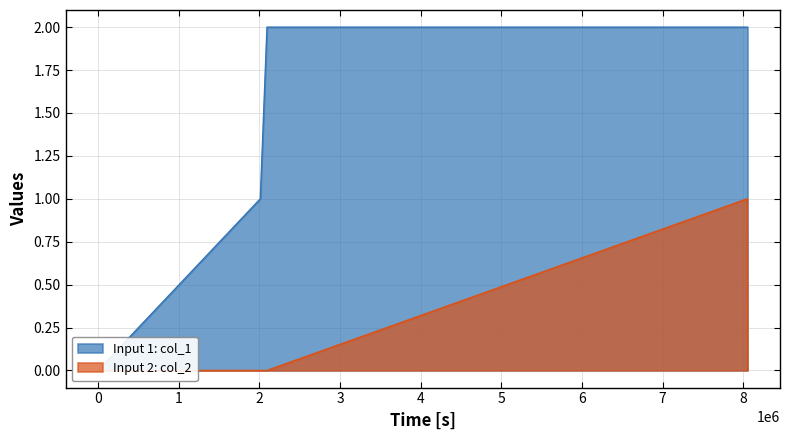

Is it true that Input 2: col_2 equals 0 at 1541542436?

False